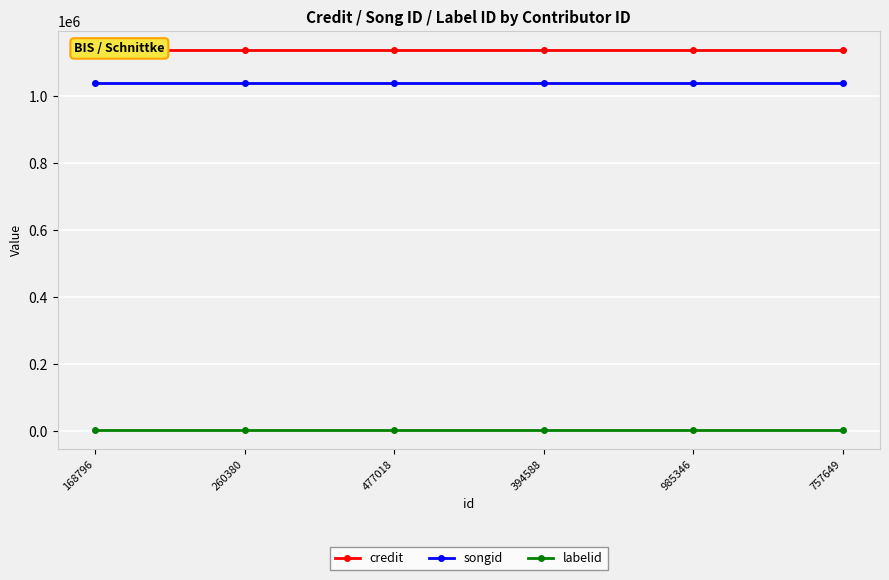

Read the labelid value at 168796.

3598